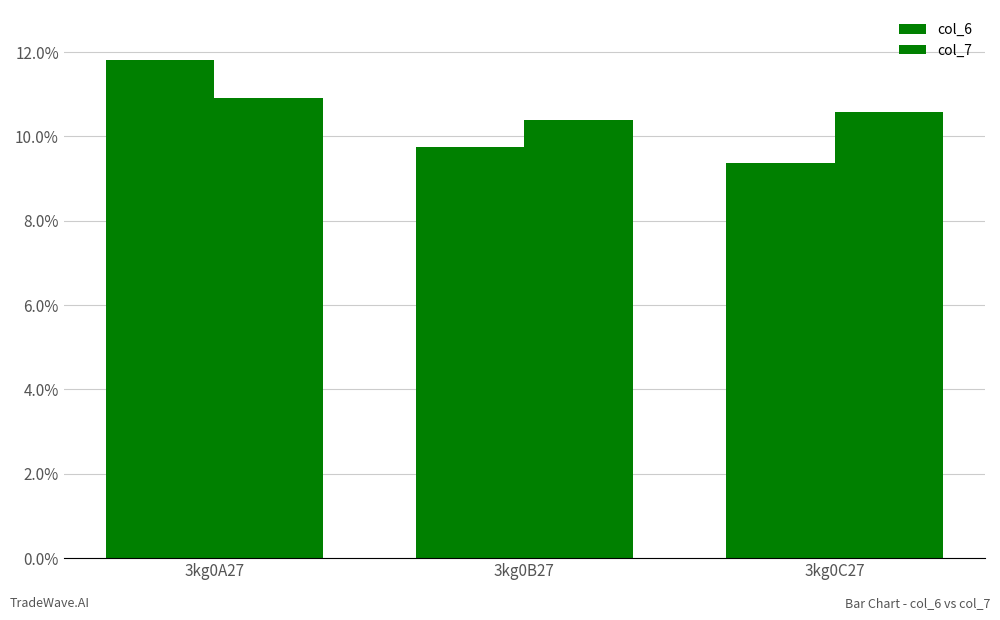

Are the bars grouped side by side (vs. stacked)?

Yes